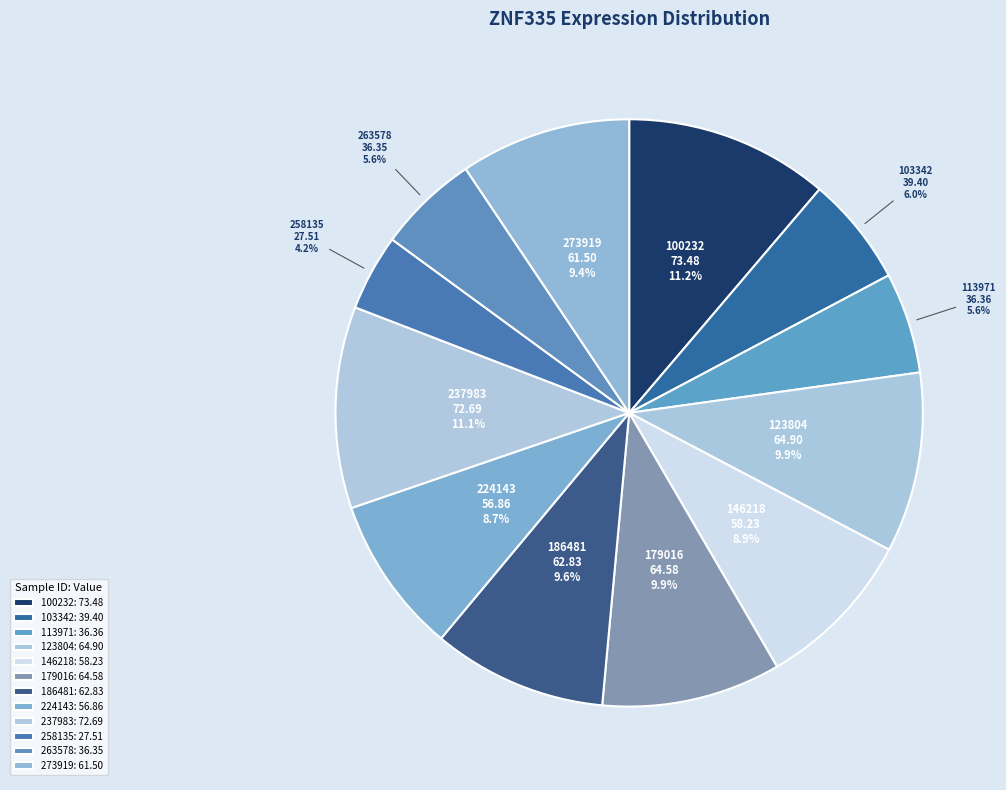

What is the smallest slice in the pie chart?

258135